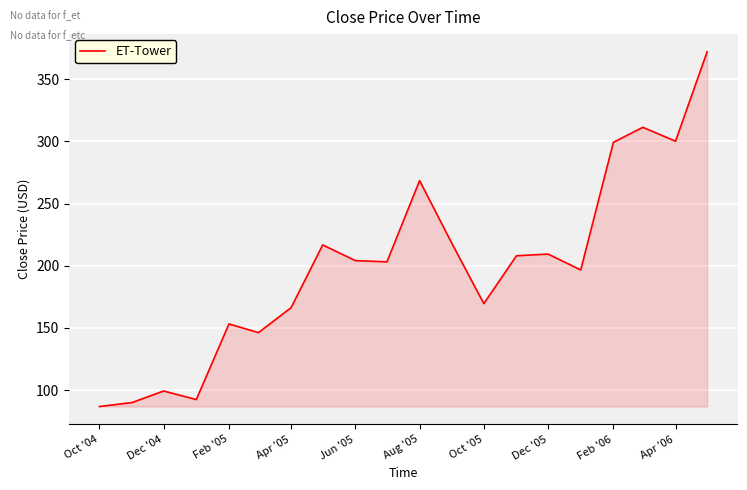

What is the greatest value displayed?

372.0